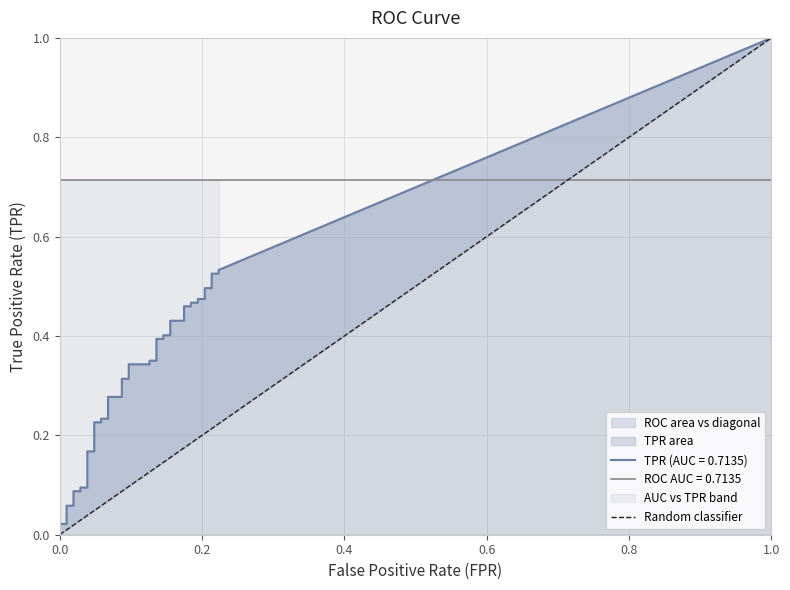

What is the greatest value displayed?

1